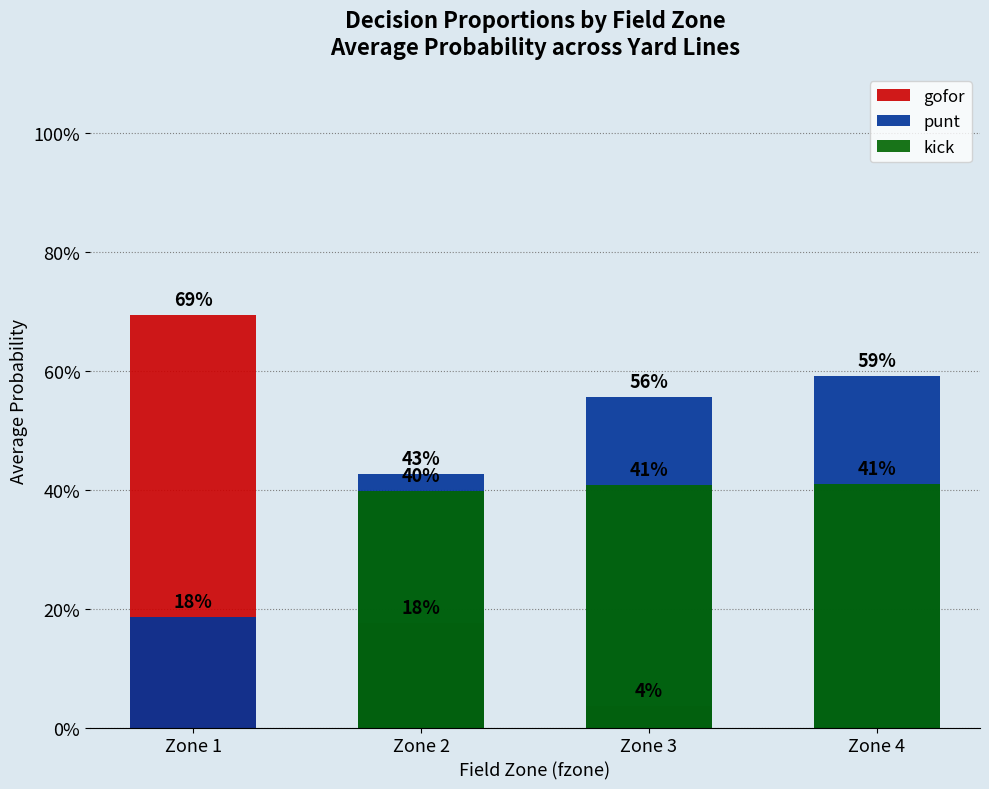

List the series in order of their overall mean, lowest first.

gofor, kick, punt